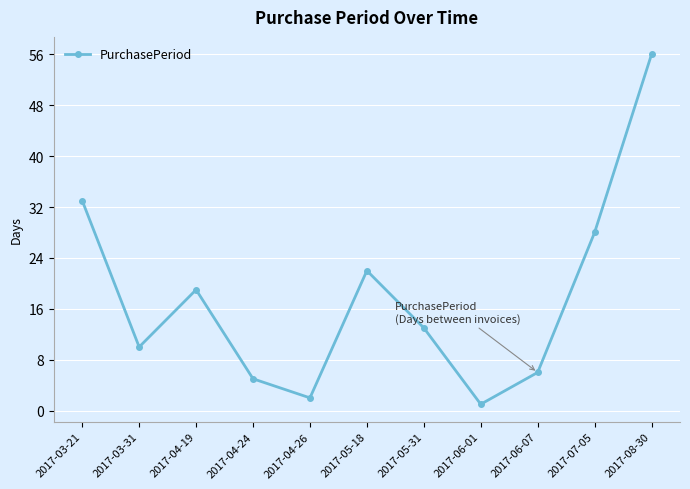

Is this an area chart (filled region under the line)?

No